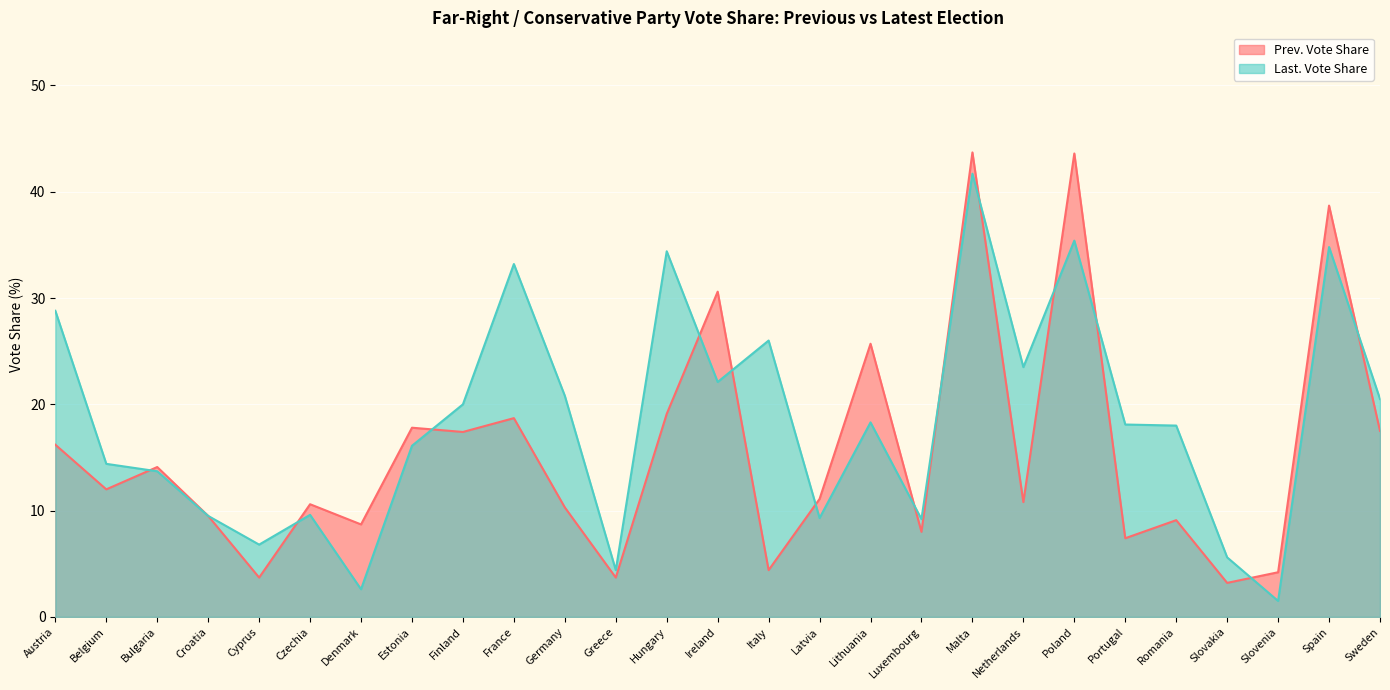

The Prev. Vote Share series shows 3.7 at Greece. True or false?

True